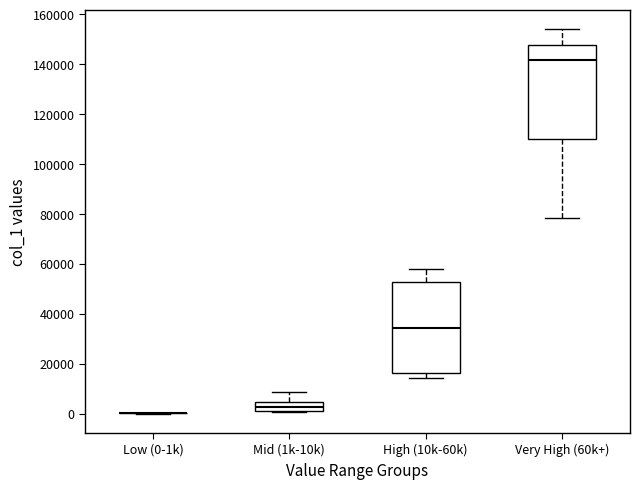

Reading left to right, transcribe this box plot: for each box, give where its median line is, the range the box spans, and where its two whiskers end, as read against the y-axis. The values are not printed on the chart, so give them approximately, as read against the axis.

Low (0-1k): box collapsed to a line at 0, whiskers 0 to 0
Mid (1k-10k): median 2000 (inside the box), box 2000 to 4000, whiskers 0 to 8000
High (10k-60k): median 34000, box 16000 to 52000, whiskers 14000 to 58000
Very High (60k+): median 142000, box 110000 to 148000, whiskers 78000 to 154000